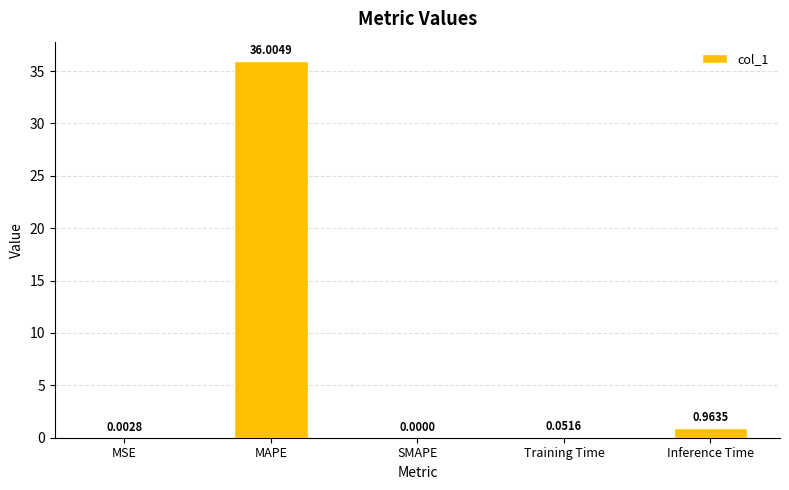

What is the sum of the values at MAPE and MSE?

36.0